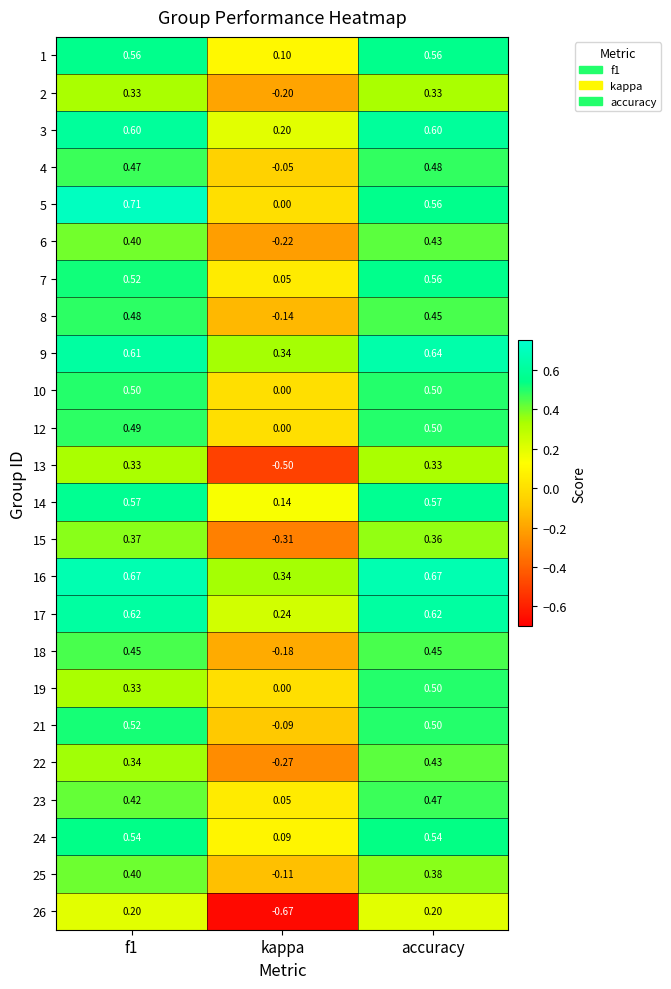

Is the value of 9 at f1 greater than the value of 15 at f1?

Yes